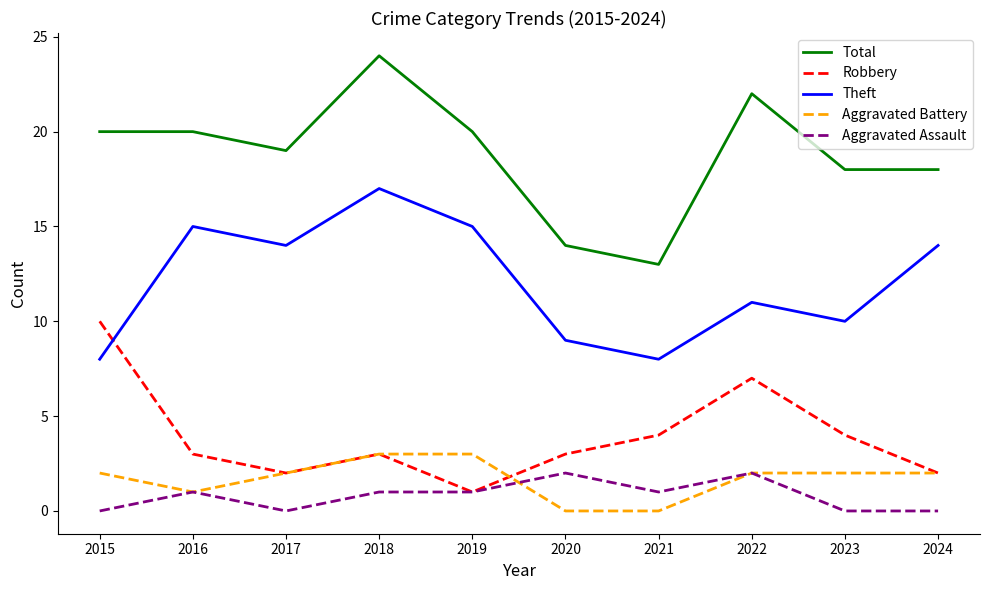

Which category has the lowest value in the Robbery series?

2019